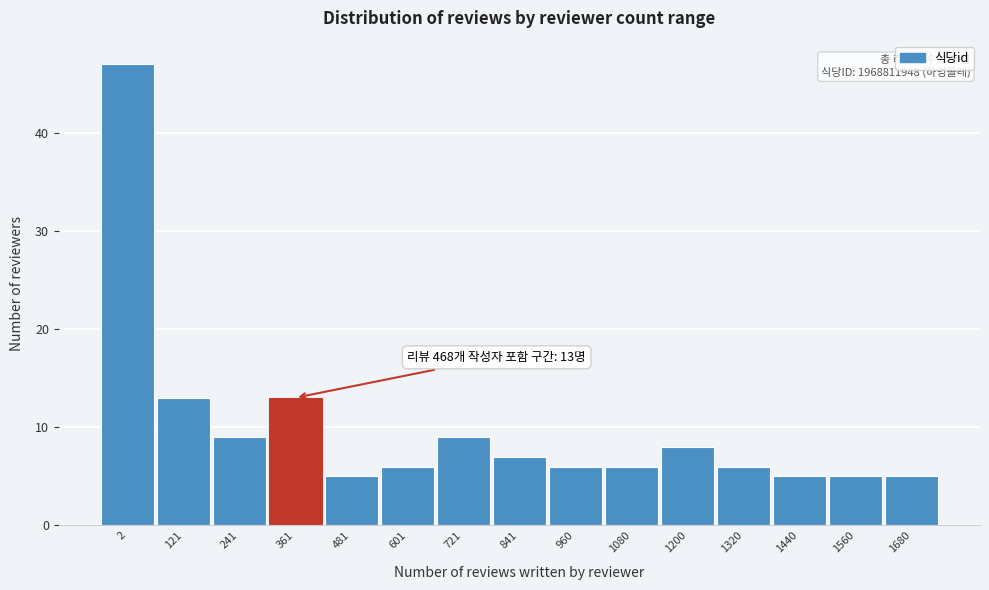

Reading left to right, list all the values displayed in this chart.

47	13	9	13	5	6	9	7	6	6	8	6	5	5	5